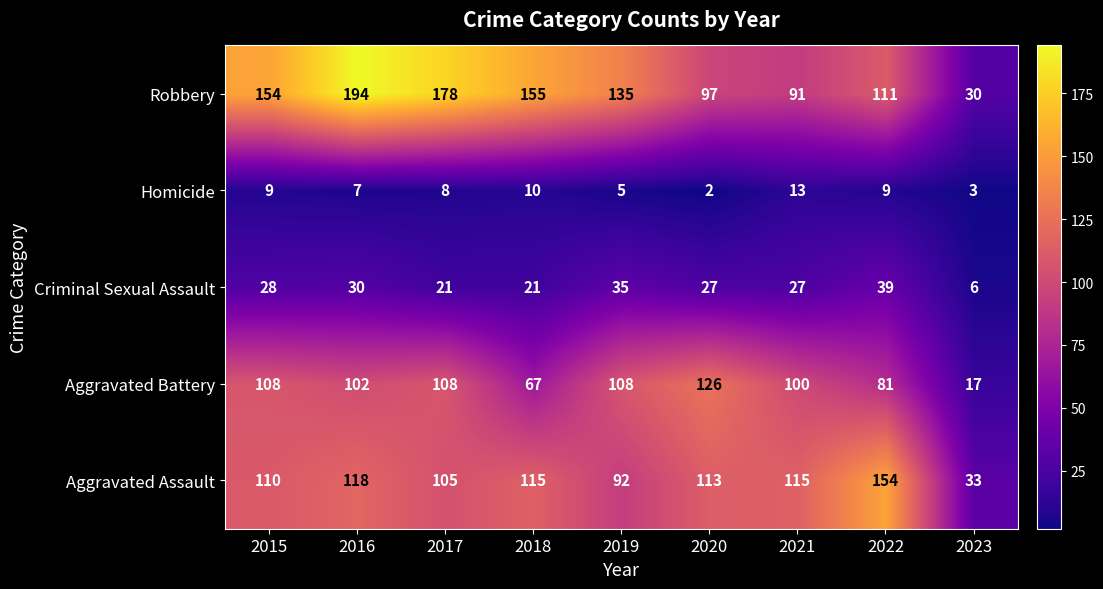

Which series has the largest range (max minus min)?

Robbery